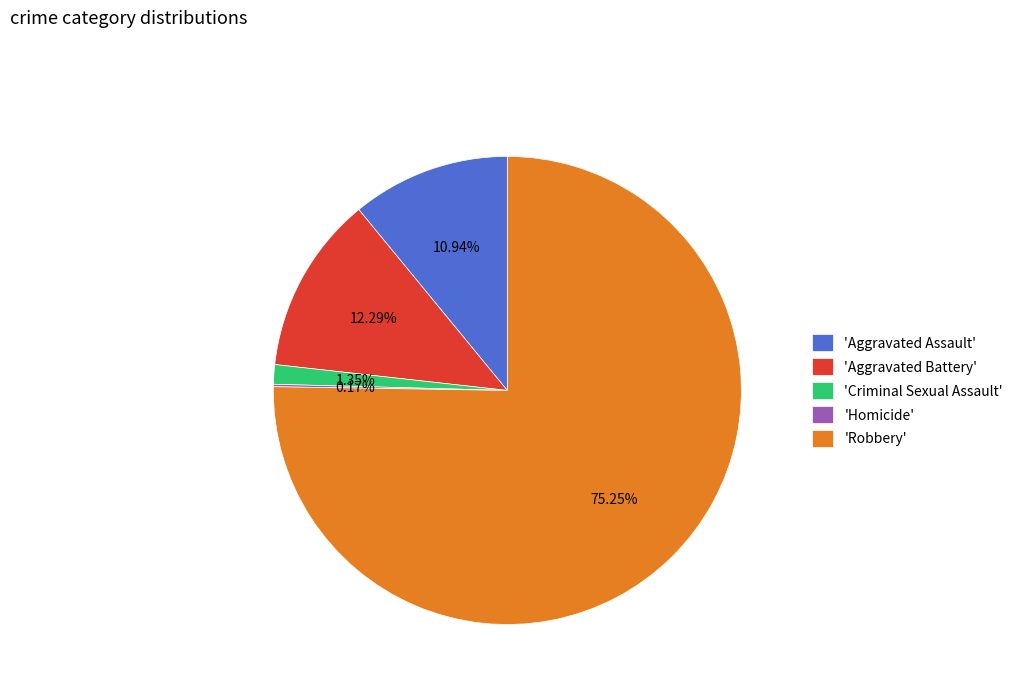

Is there any slice that represents more than half of the pie?

Yes